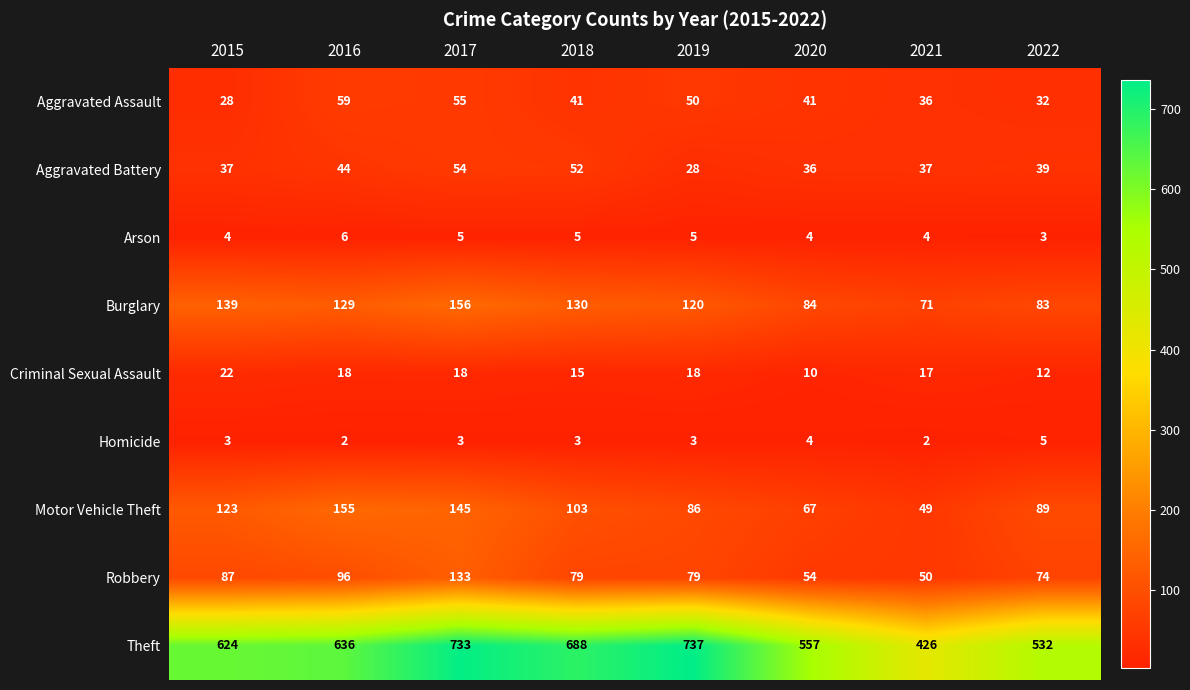

What is the maximum value shown in the chart?

737